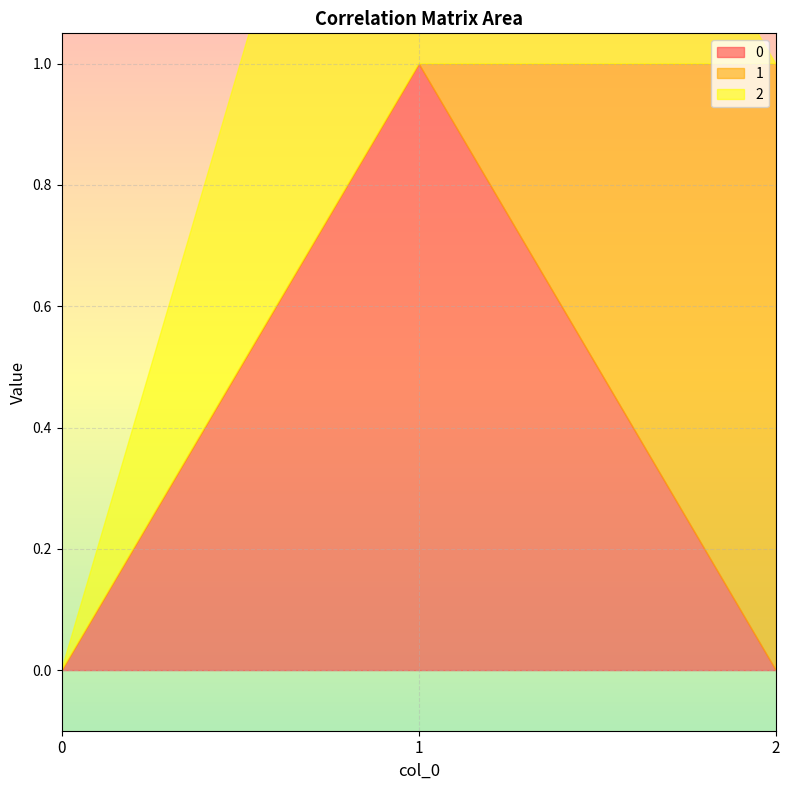

At which category does the chart reach its peak across all series?

1